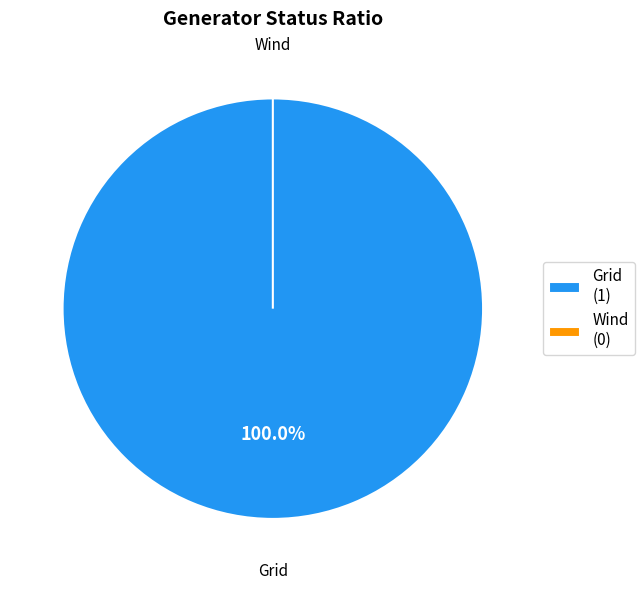

How many slices are in this pie chart?

2